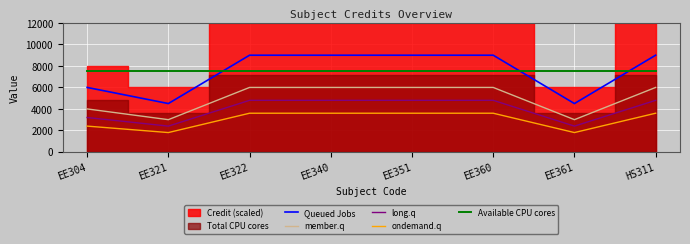

The value of ondemand.q at EE361 is 497. True or false?

False